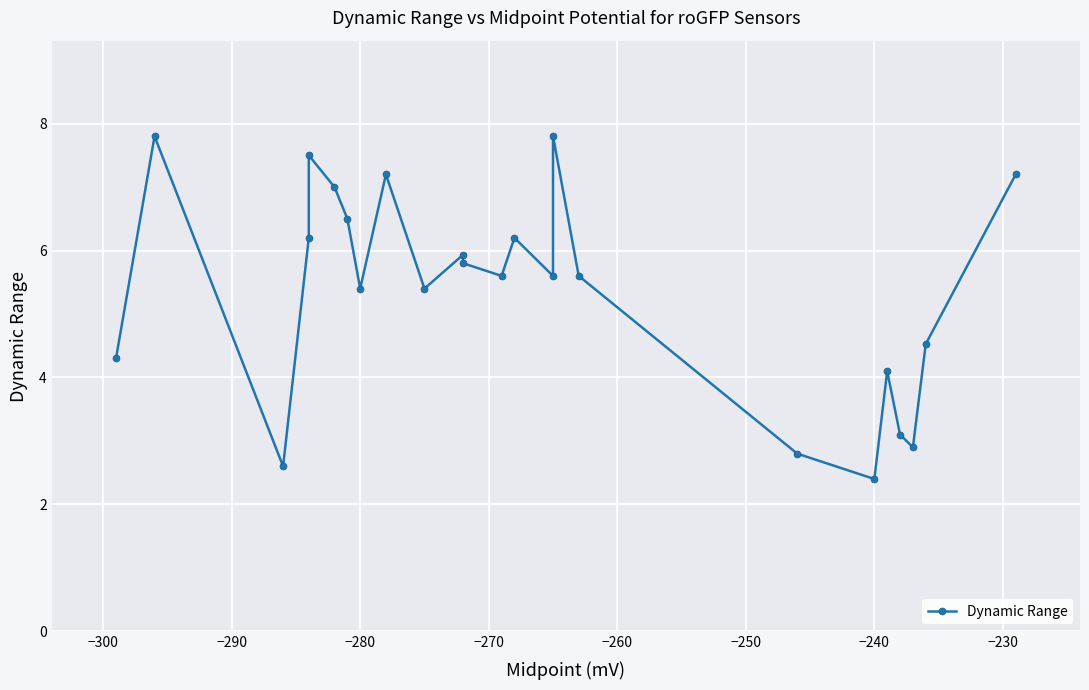

Reading right to left, transcribe all the data shown in this chart.

7.2	4.5	2.9	3.1	4.1	2.4	2.8	5.6	7.8	5.6	6.2	5.6	5.8	5.9	5.4	7.2	5.4	6.5	7.0	7.5	6.2	2.6	7.8	4.3